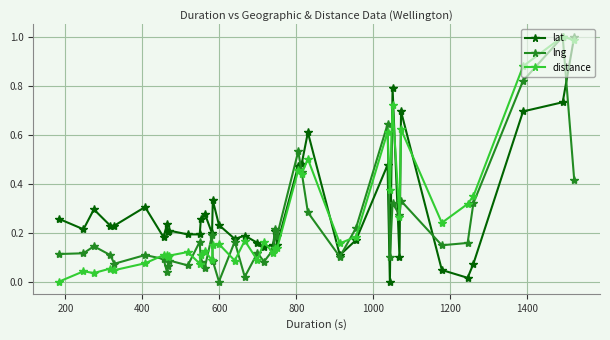

How many lines are shown in the chart?

3